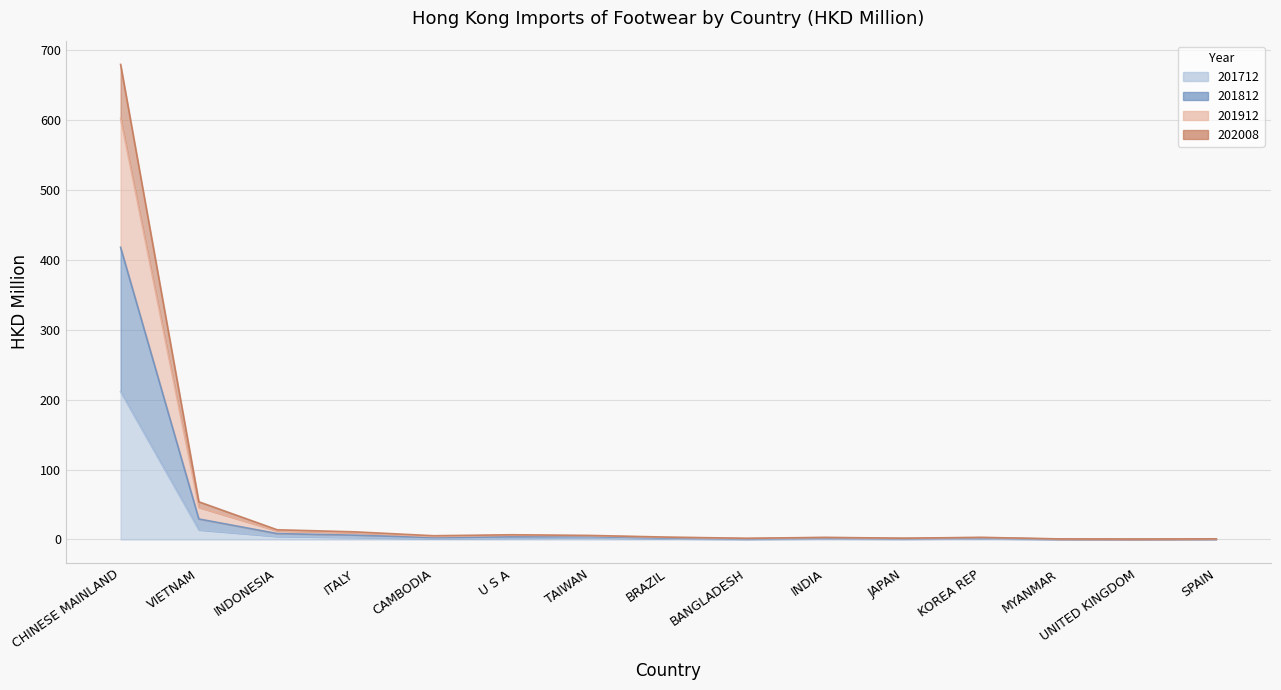

What is the sum of all 201712 values?

242.7